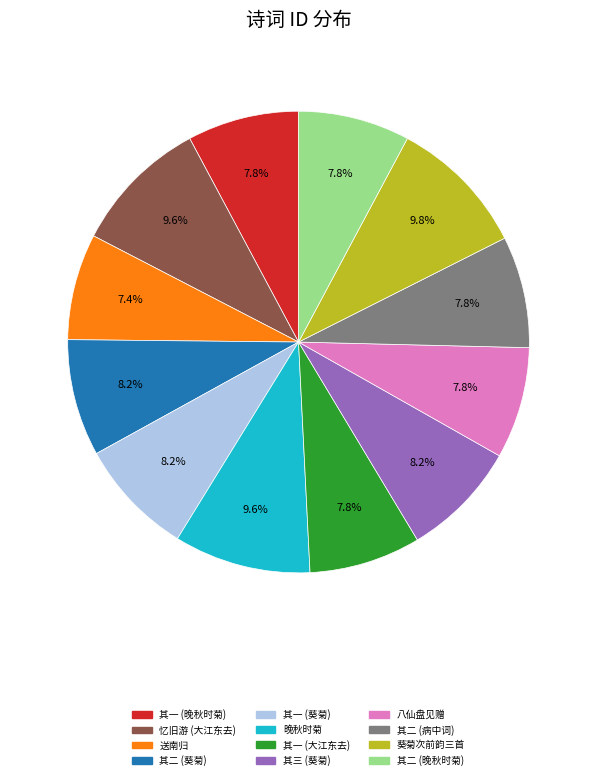

Is there a majority slice in this chart?

No